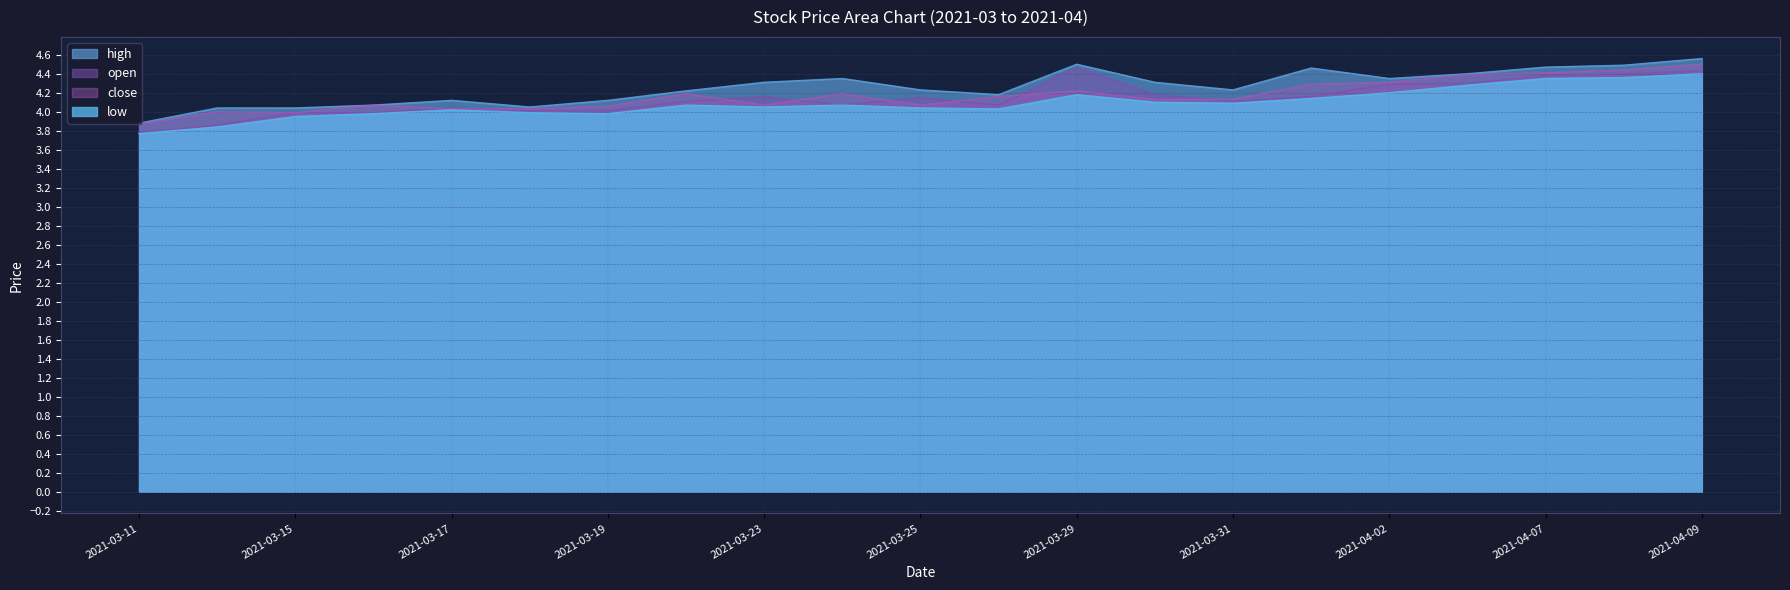

True or false: low and open intersect in this chart.

False